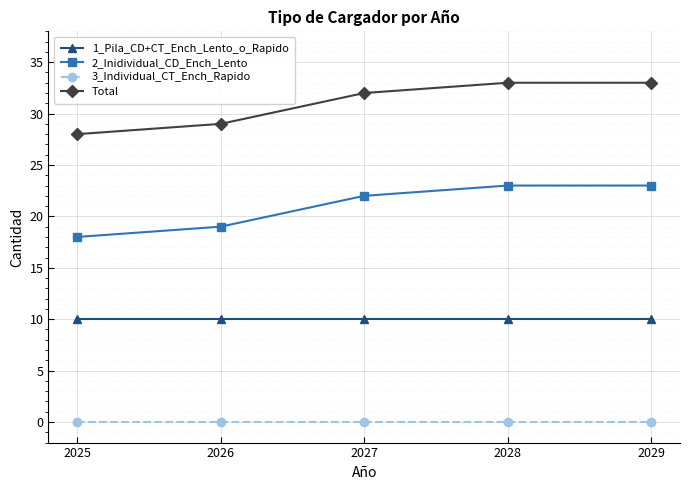

What are all the series names shown in the legend?

1_Pila_CD+CT_Ench_Lento_o_Rapido, 2_Inidividual_CD_Ench_Lento, 3_Individual_CT_Ench_Rapido, Total